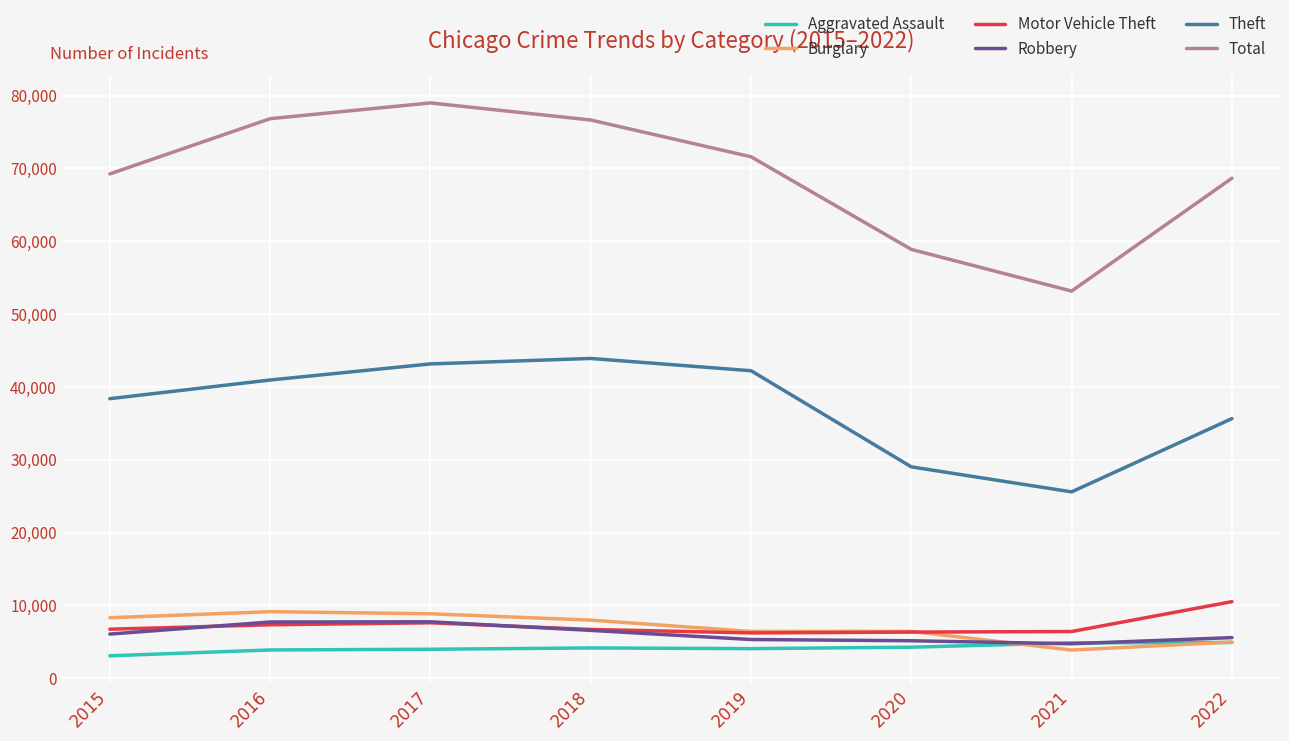

At which label does Total first exceed 71609?

2016